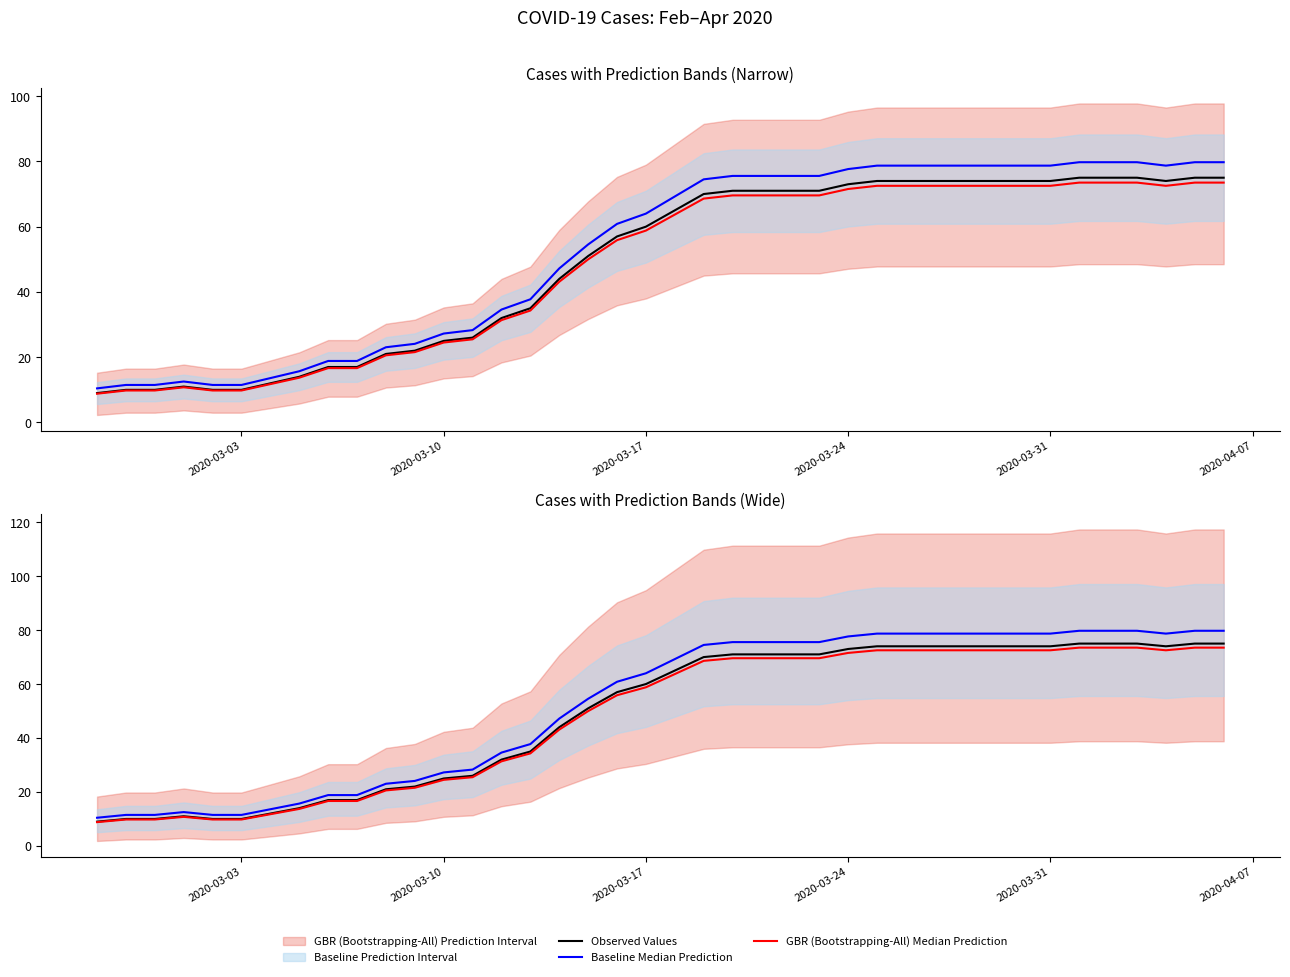

Reading left to right, extract all data points from this chart.

Observed Values: 9.0	10.0	10.0	11.0	10.0	10.0	12.0	14.0	17.0	17.0	21.0	22.0	25.0	26.0	32.0	35.0	44.0	51.0	57.0	60.0	65.0	70.0	71.0	71.0	71.0	71.0	73.0	74.0	74.0	74.0	74.0	74.0	74.0	74.0	75.0	75.0	75.0	74.0	75.0	75.0
Baseline Median Prediction: 10.5	11.5	11.5	12.6	11.5	11.5	13.6	15.7	18.9	18.9	23.1	24.1	27.2	28.3	34.6	37.8	47.2	54.6	60.9	64.0	69.2	74.5	75.5	75.5	75.5	75.5	77.7	78.7	78.7	78.7	78.7	78.7	78.7	78.7	79.8	79.8	79.8	78.7	79.8	79.8
GBR (Bootstrapping-All) Median Prediction: 8.8	9.8	9.8	10.8	9.8	9.8	11.8	13.7	16.7	16.7	20.6	21.6	24.5	25.5	31.4	34.3	43.1	50.0	55.9	58.8	63.7	68.6	69.6	69.6	69.6	69.6	71.5	72.5	72.5	72.5	72.5	72.5	72.5	72.5	73.5	73.5	73.5	72.5	73.5	73.5